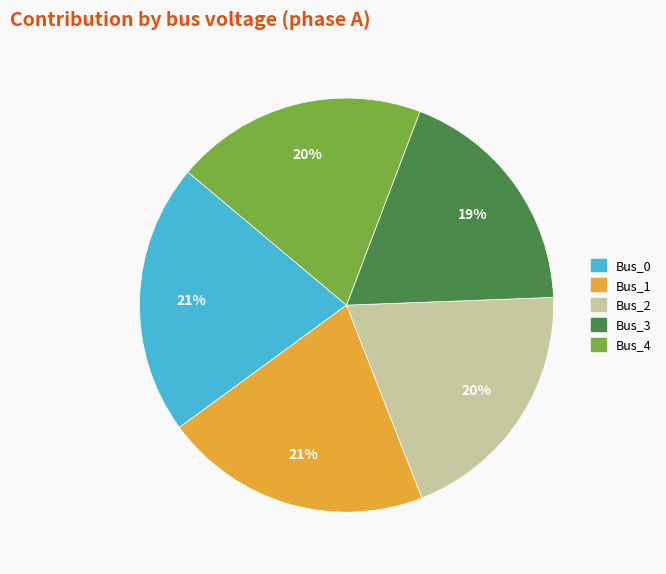

Which slice is the smallest?

Bus_3